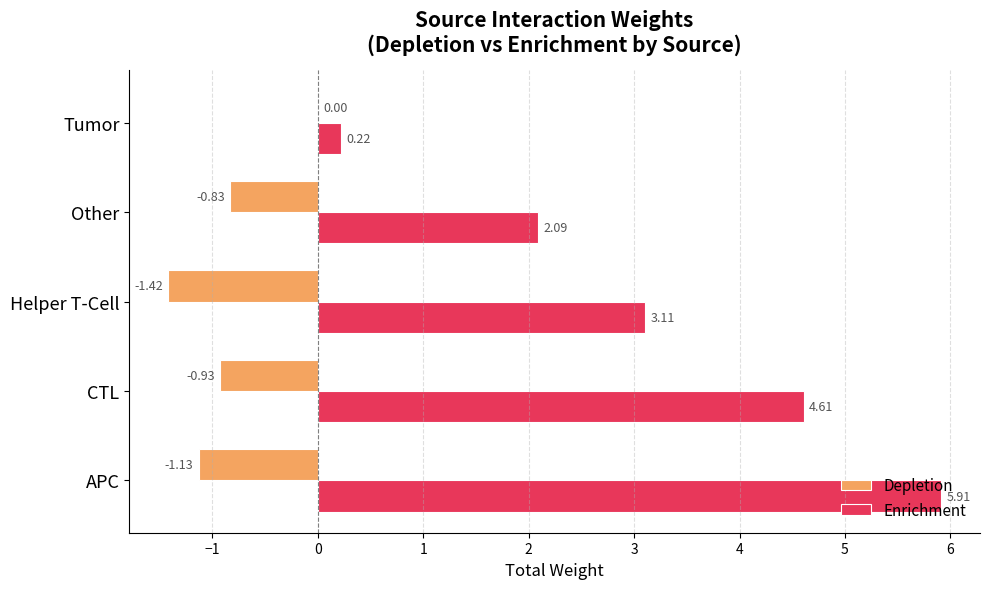

At which label does Depletion reach its peak?

Tumor